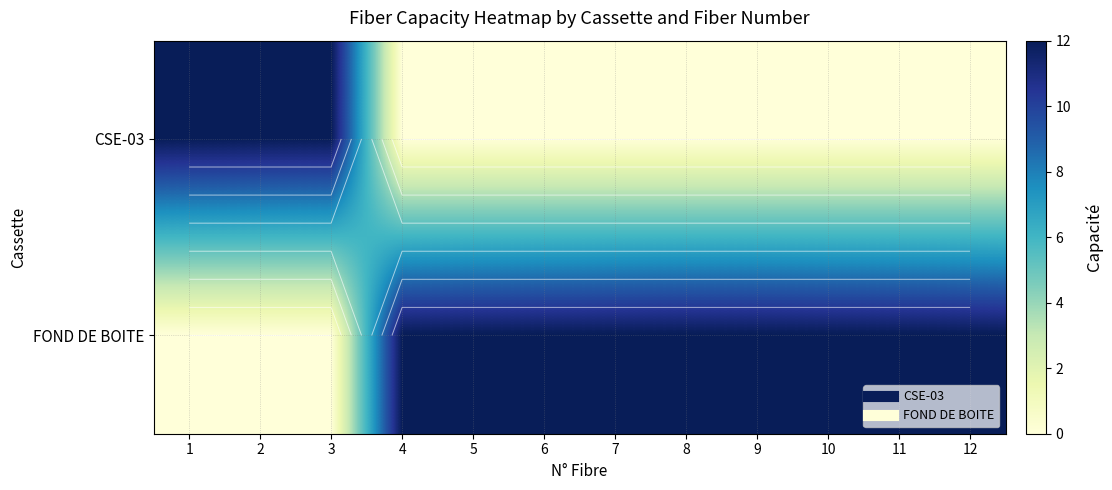

What is the average value of the CSE-03 series?

3